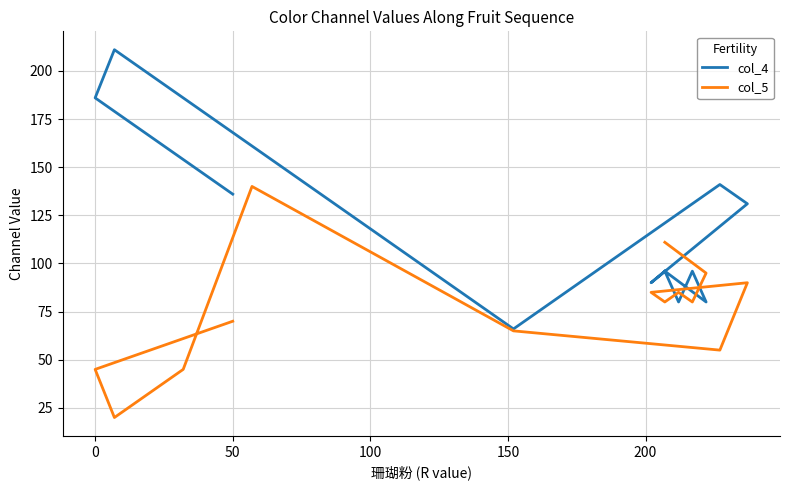

Count the number of categories in the chart.

14